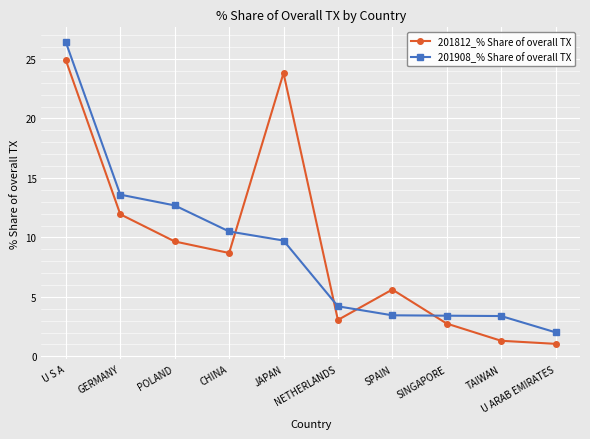

At which category is the sum across all series the highest?

U S A